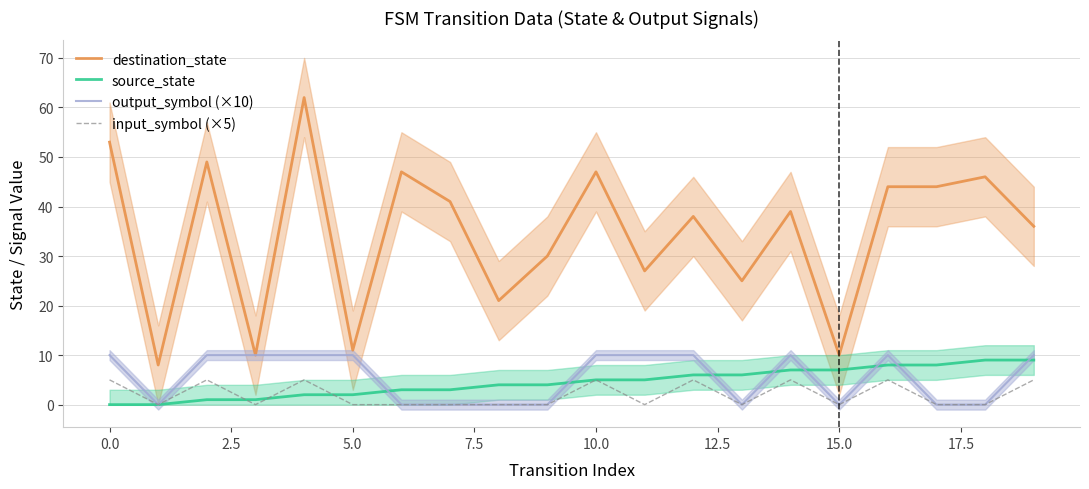

Rank the series at 19 from highest to lowest value.

destination_state, output_symbol (×10), source_state, input_symbol (×5)